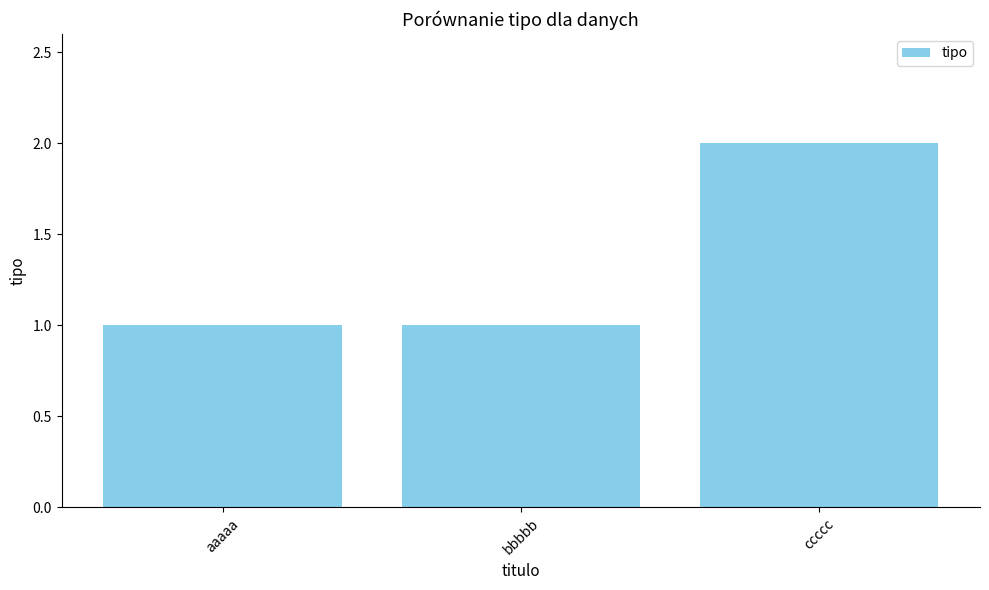

Reading right to left, transcribe all the data shown in this chart.

2	1	1